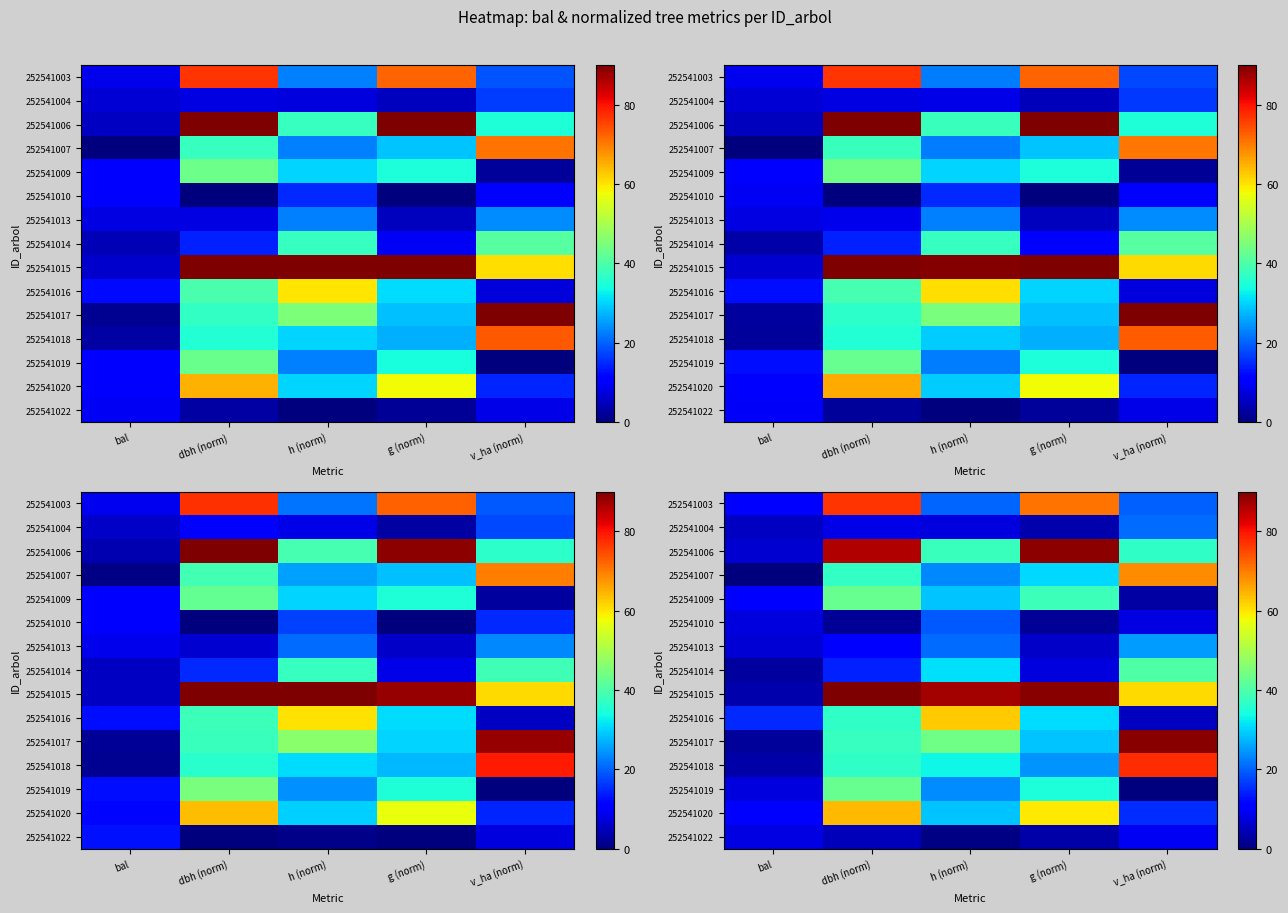

The 252541007 series shows 30.5 at g (norm). True or false?

True